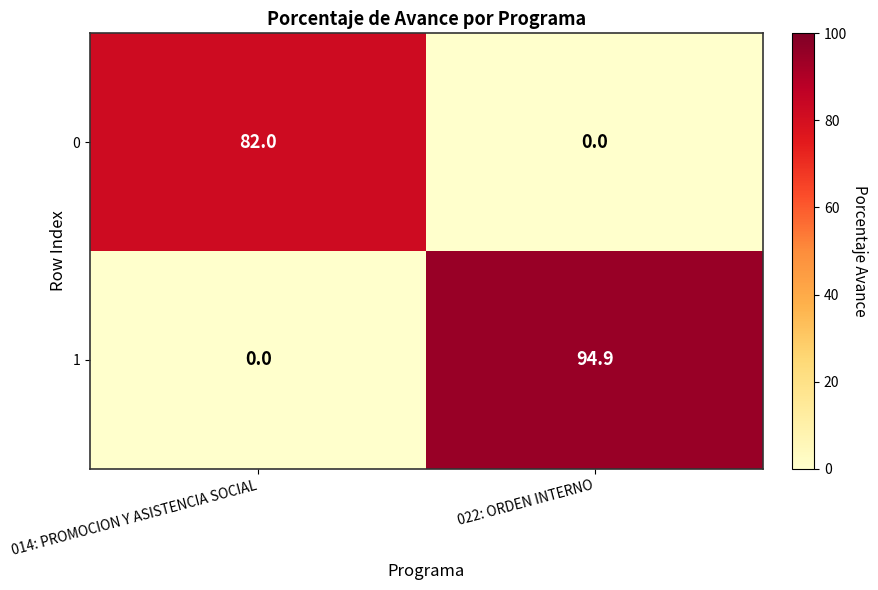

What is the sum of all 1 values?

94.9